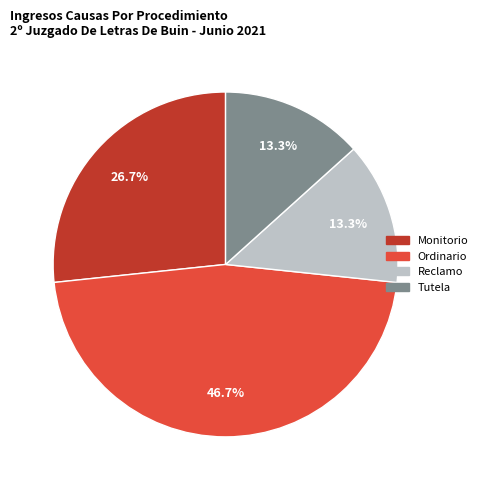

Between Tutela and Ordinario, which is larger?

Ordinario